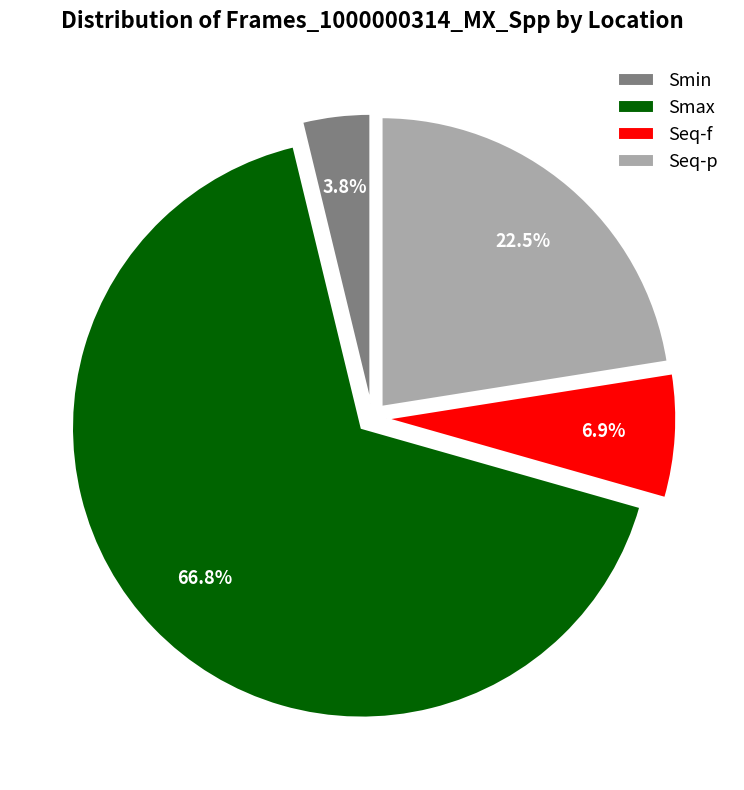

How many segments does this pie chart have?

4